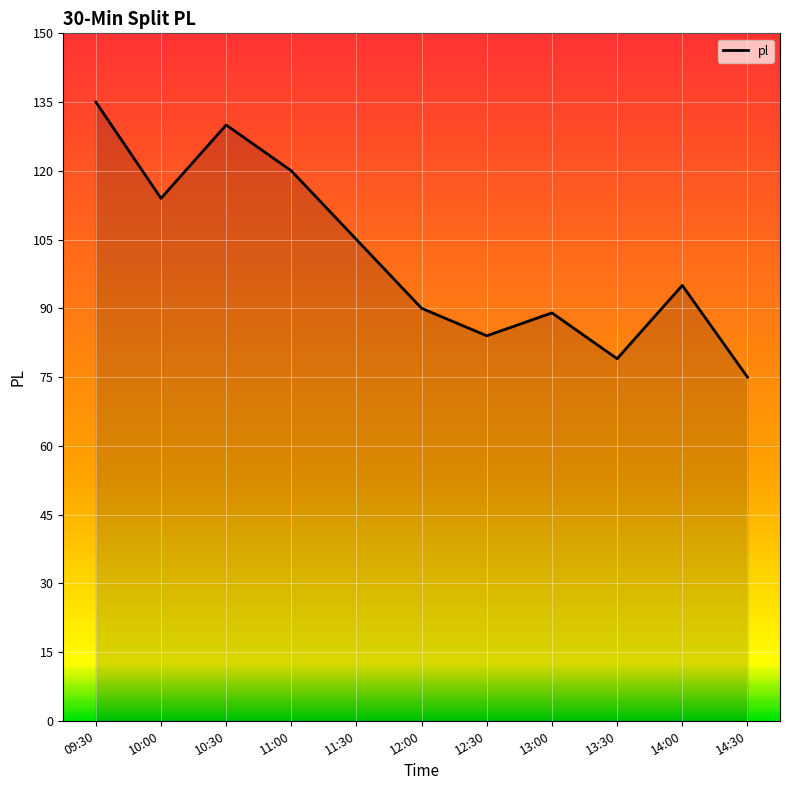

Which has a higher value, 11:30 or 09:30?

09:30